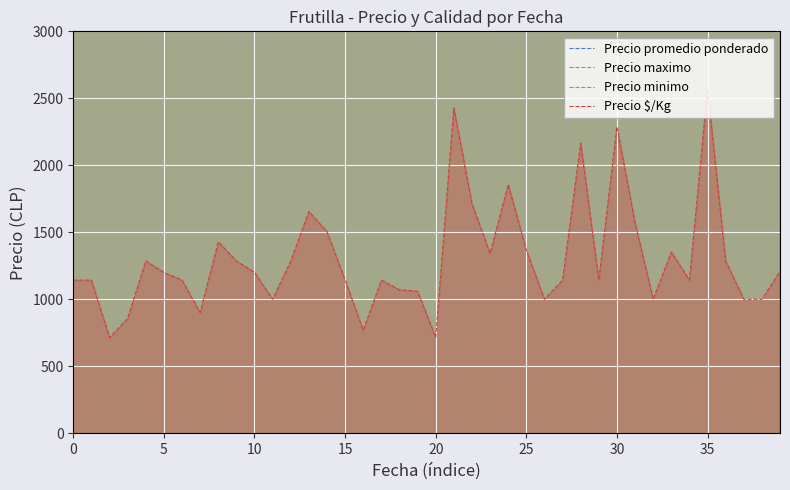

Reading left to right, list all the values displayed in this chart.

Precio promedio ponderado: 8000	8000	5000	6000	9000	8400	8000	6300	10000	9000	8410	7000	9000	11584	10532	8000	5383	8000	7500	7417	5000	17000	12000	9385	13000	9571	7000	8000	15163	8000	16000	11000	7000	9469	8000	18000	9000	7000	7000	8472
Precio maximo: 8000	8000	5000	6000	9000	9000	8000	6500	10000	9000	9000	7000	9000	12000	11000	8000	6000	8000	8000	8000	5000	17000	12000	10000	13000	10000	7000	8000	16000	8000	16000	11000	7000	10000	8000	18000	9000	7000	7000	9000
Precio minimo: 8000	8000	5000	6000	9000	8000	8000	6000	10000	9000	8000	7000	9000	11000	10000	8000	5000	8000	7000	7000	5000	17000	12000	9000	13000	9000	7000	8000	14000	8000	16000	11000	7000	9000	8000	18000	9000	7000	7000	8000
Precio $/Kg: 1143	1143	714	857	1286	1200	1143	900	1429	1286	1201	1000	1286	1655	1505	1143	769	1143	1071	1060	714	2429	1714	1341	1857	1367	1000	1143	2166	1143	2286	1571	1000	1353	1143	2571	1286	1000	1000	1210